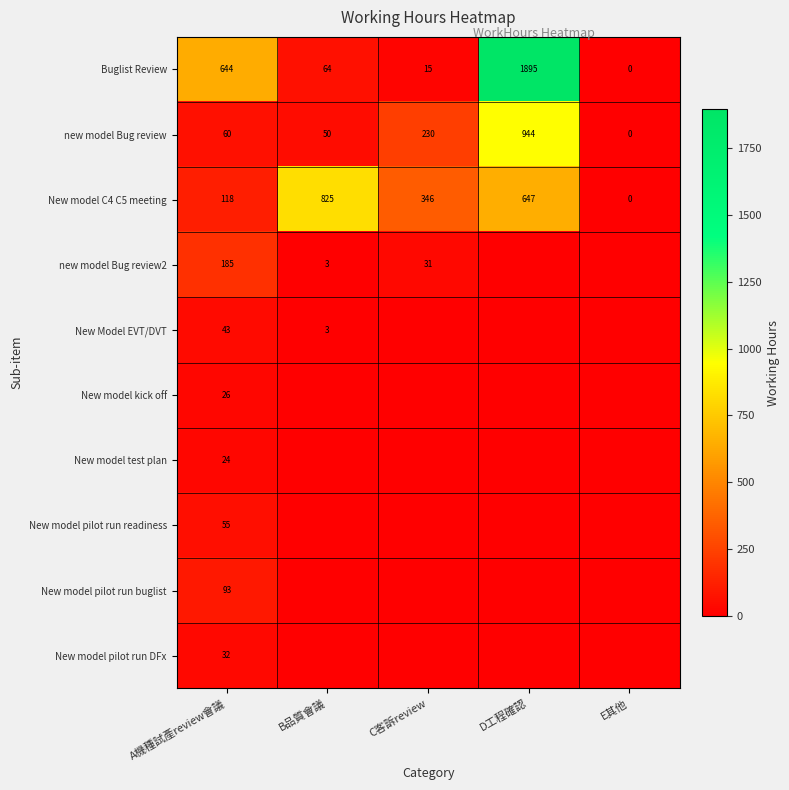

What is the total value across all series at A機種試產review會議?

1280